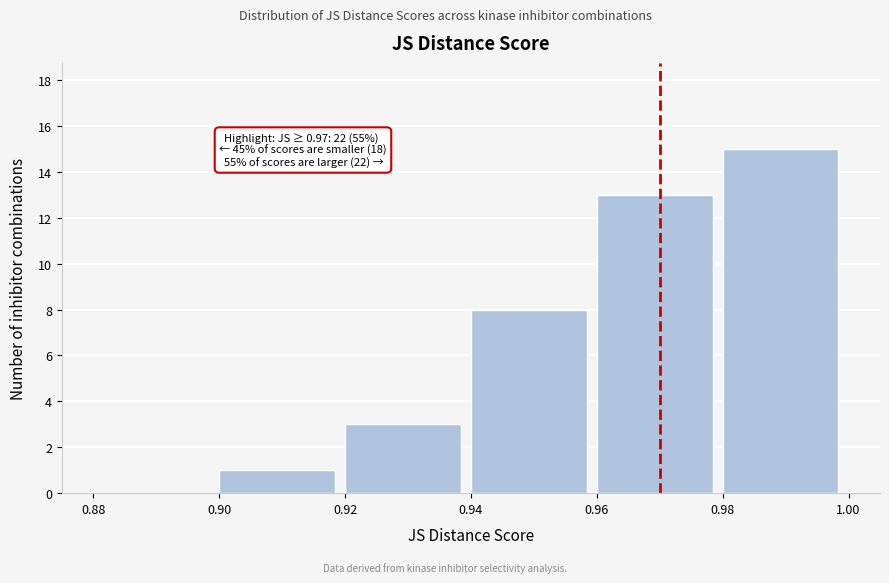

Which range on the x-axis has the tallest bar?

0.98 to 1.00